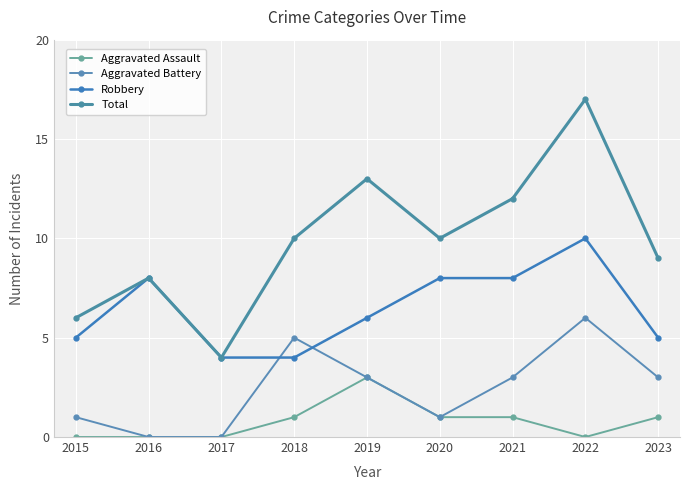

What is the lowest value of the Total series?

4